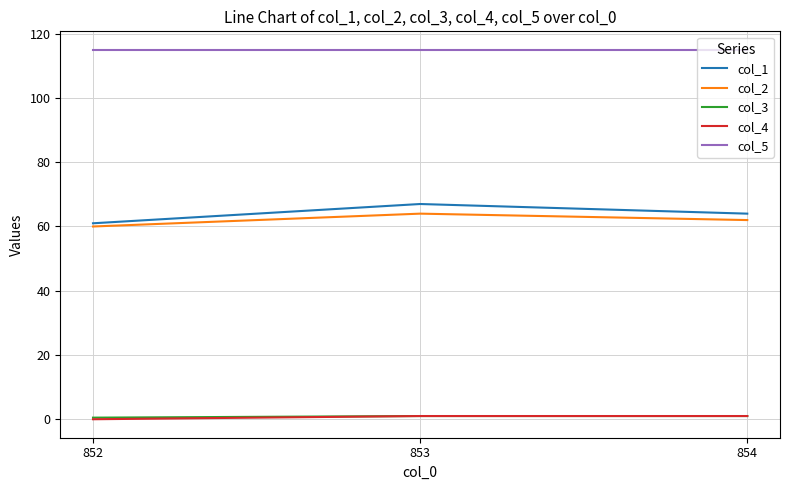

What is the sum of the col_1 values at 852 and 854?

125.0